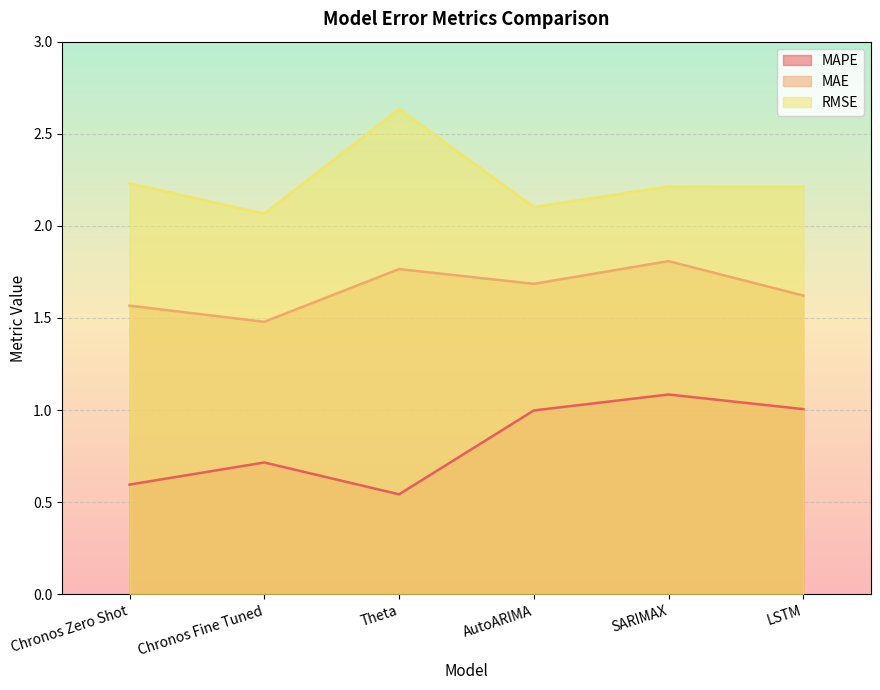

Which series changed the most between Chronos Fine Tuned and SARIMAX?

MAPE